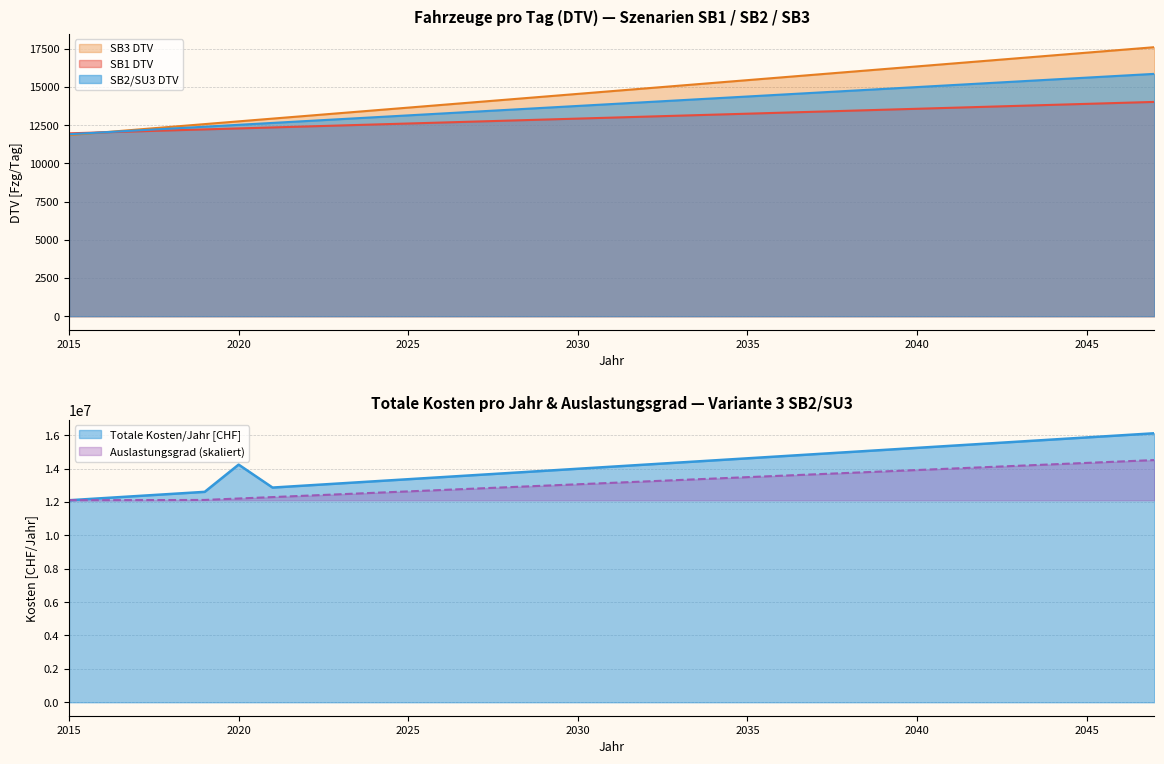

Which series changed the most between 2020 and 2032?

Auslastungsgrad